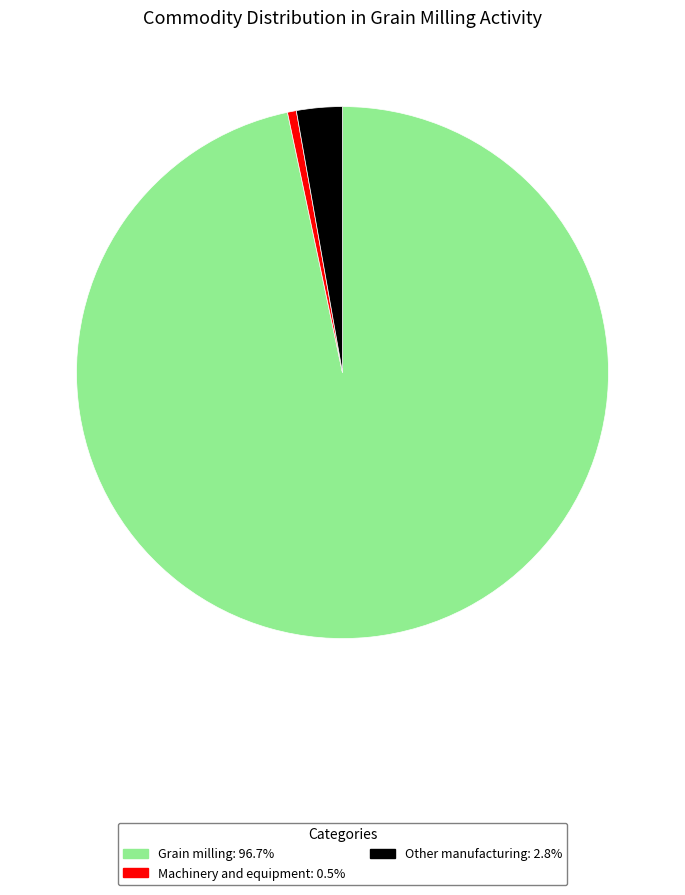

Does any single category account for the majority?

Yes